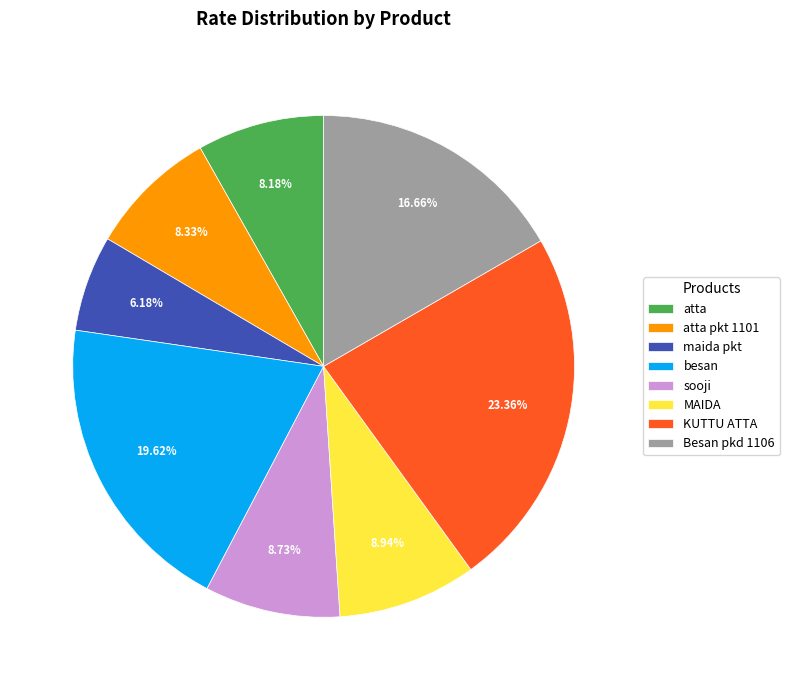

Do MAIDA and KUTTU ATTA together represent more than half of the pie?

No